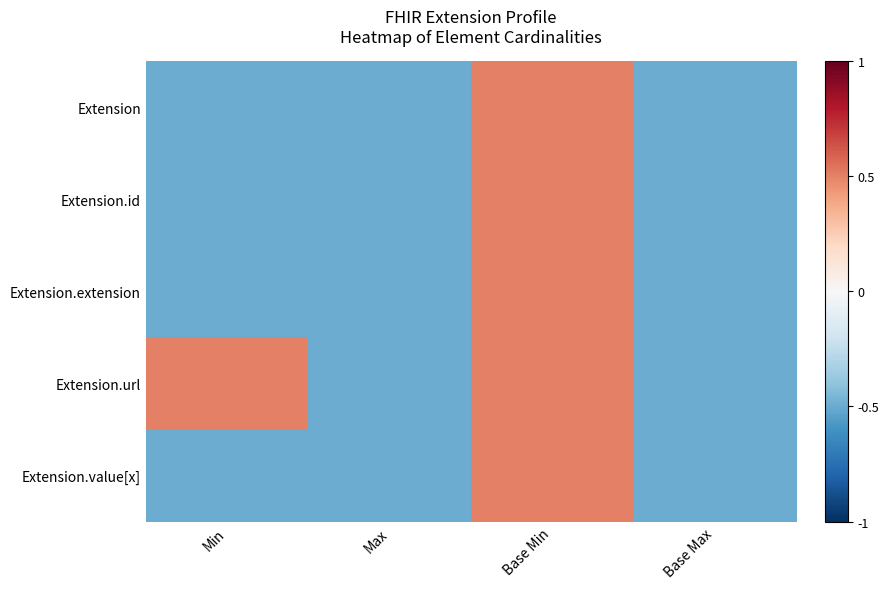

What is the maximum value shown in the chart?

0.5